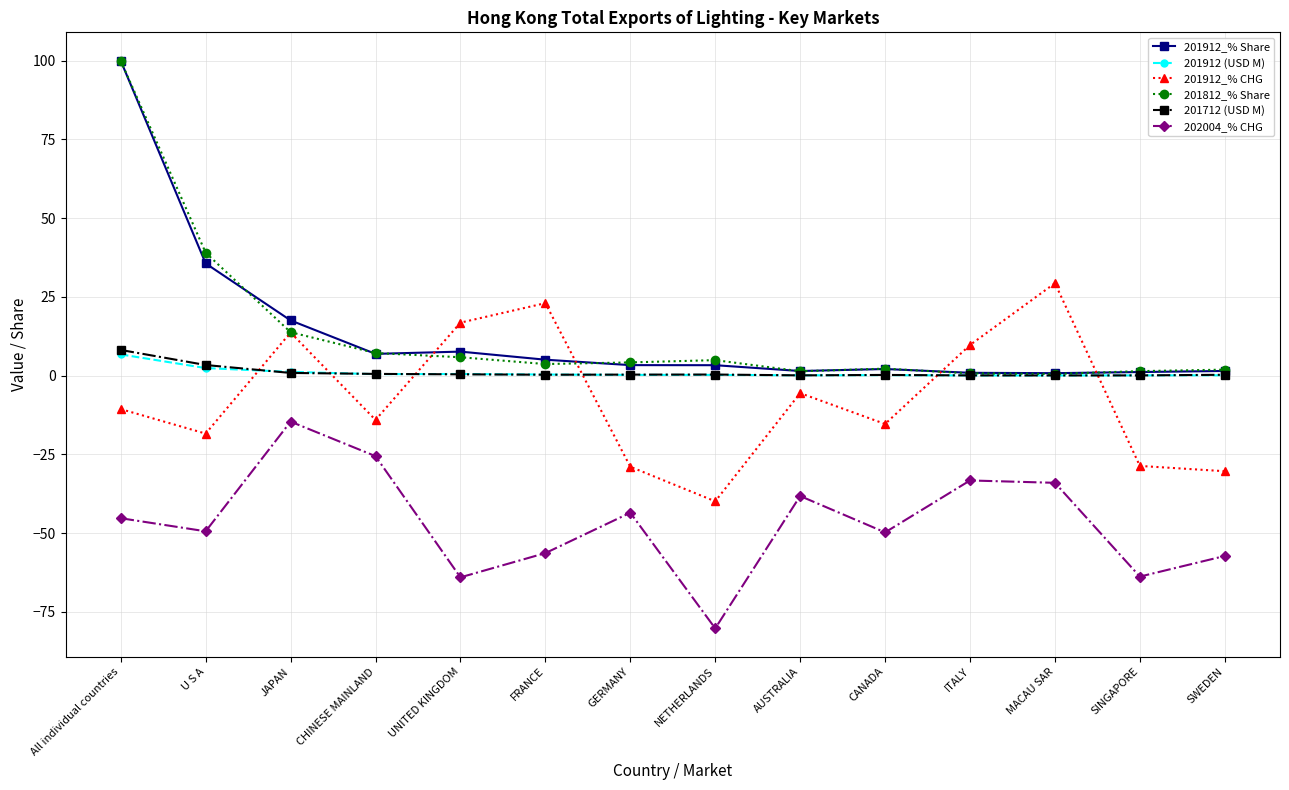

What position from the left is FRANCE?

6